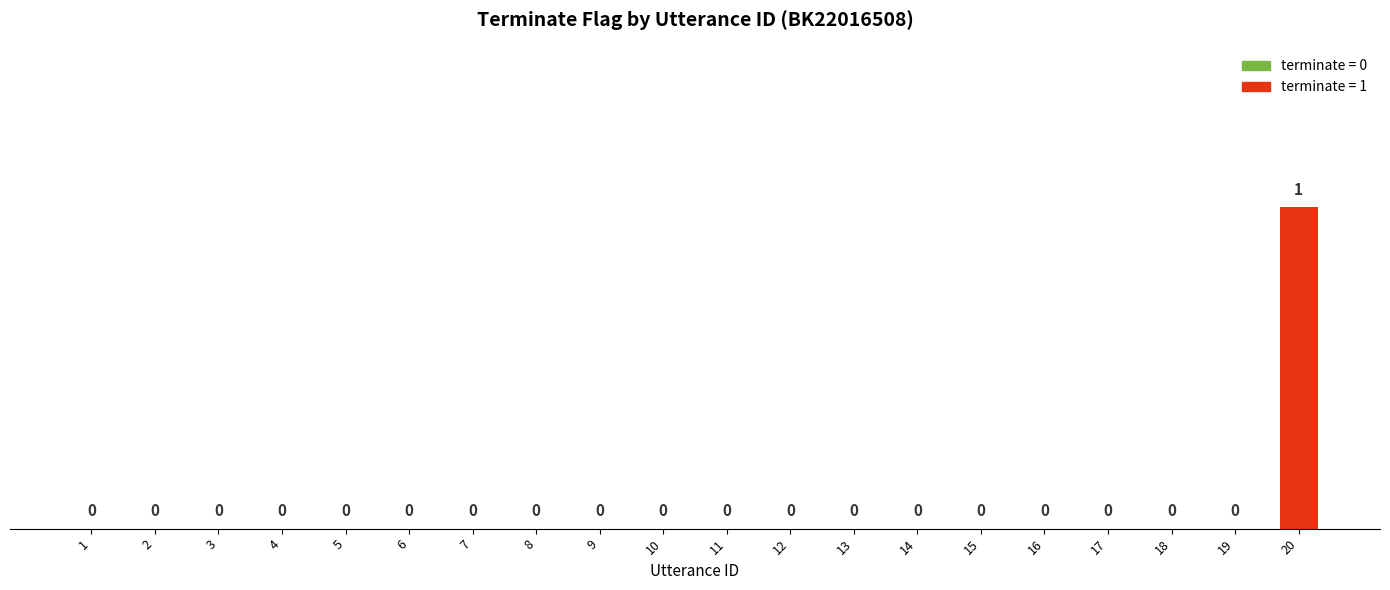

Are the bars grouped side by side (vs. stacked)?

No